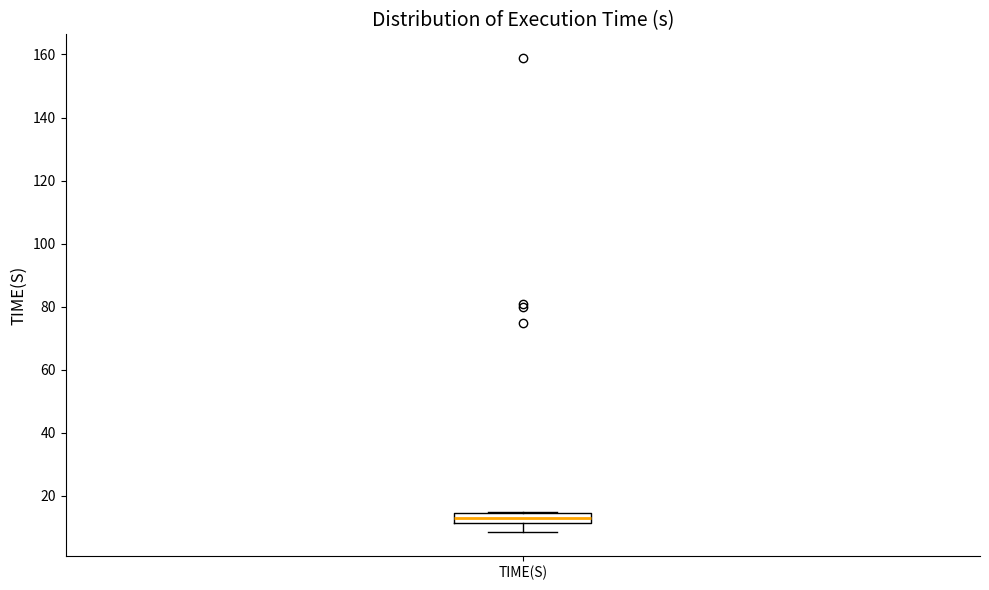

Transcribe this box plot: give where the median line is, the range the box spans, and where the two whiskers end, as read against the y-axis. The values are not printed on the chart, so give them approximately, as read against the axis.

median 14 (inside the box), box 12 to 14, whiskers 8 to 14